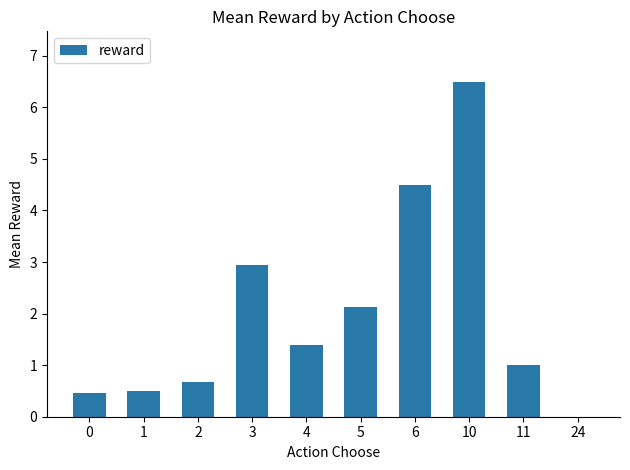

What is the change in value from 6 to 10?

+2.0